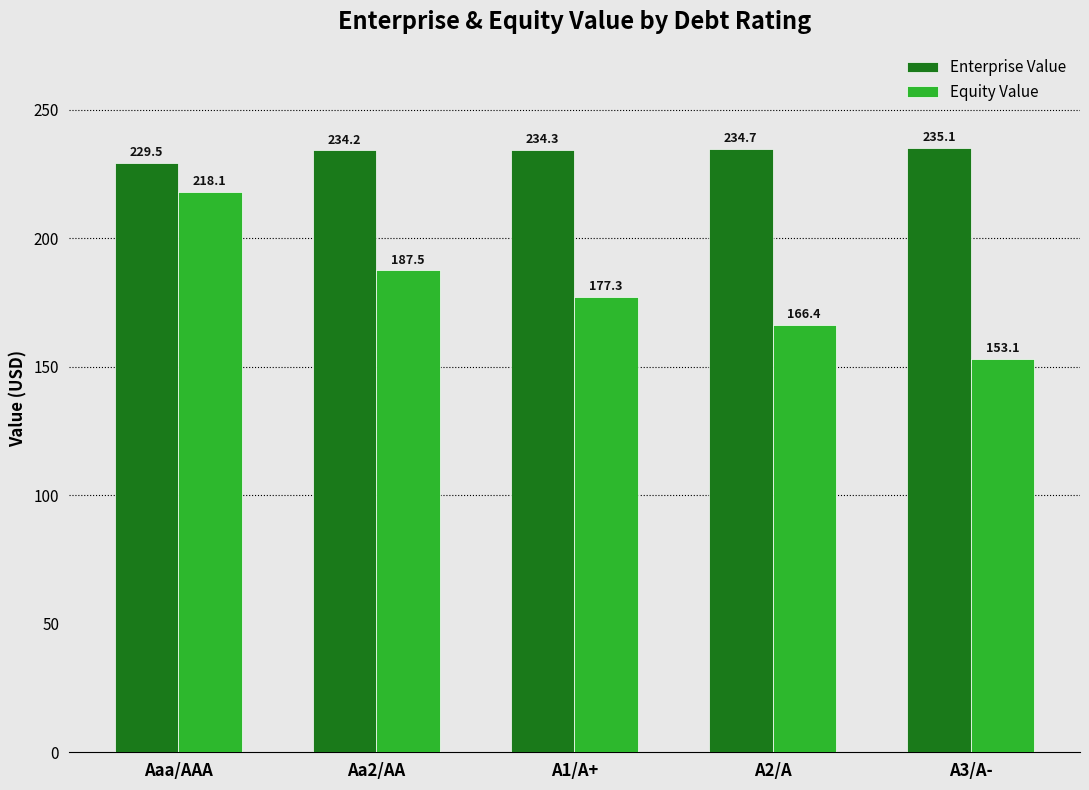

Which series changed the most between Aaa/AAA and A1/A+?

Equity Value